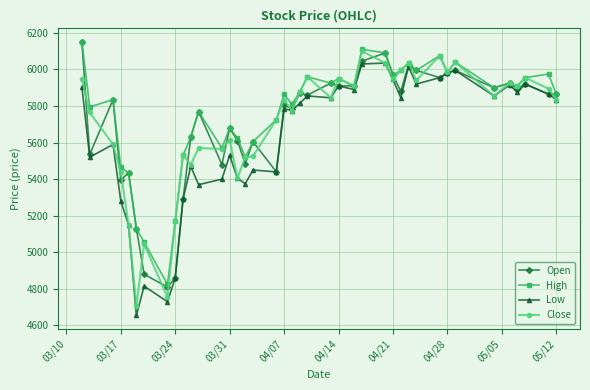

What is the minimum value shown in the chart?

4655